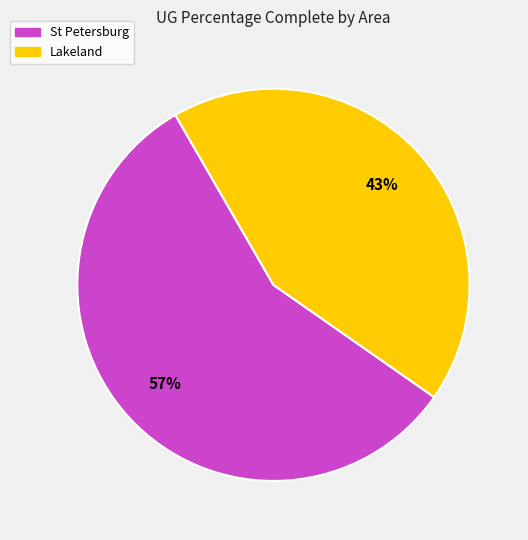

Is there a majority slice in this chart?

Yes